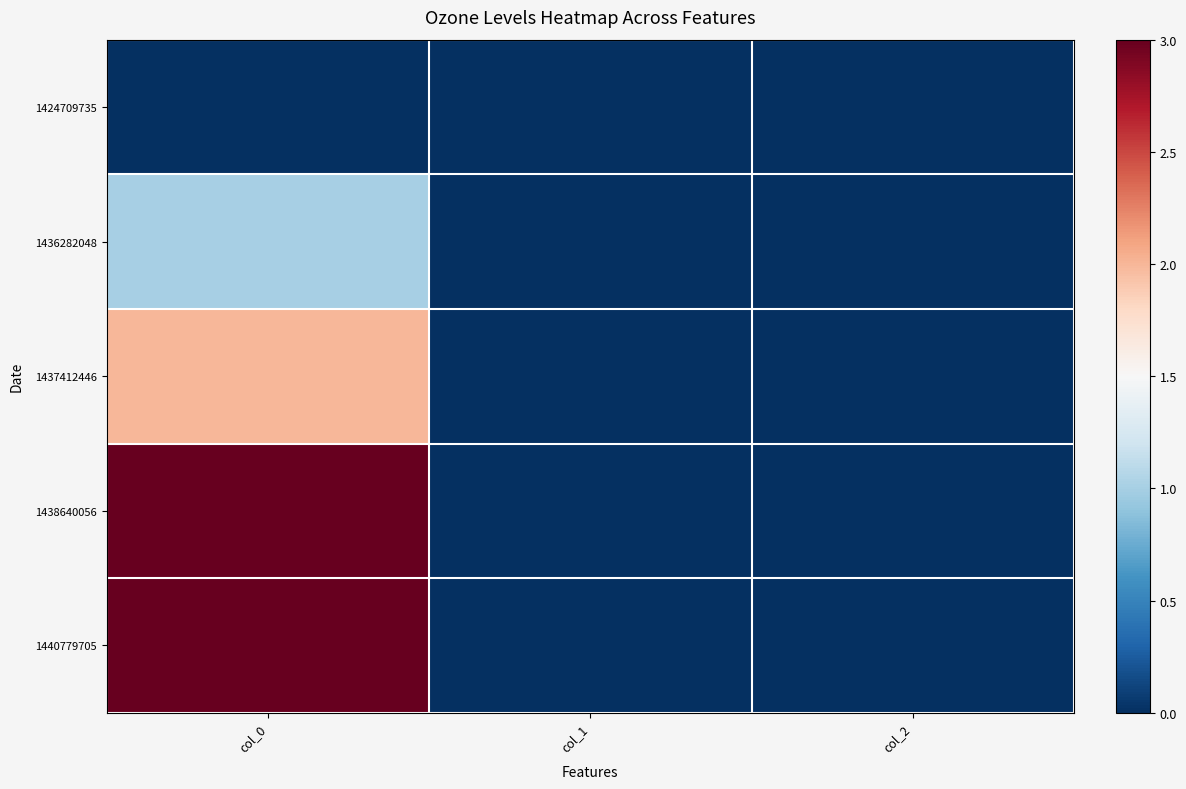

At col_0, list the series in order from smallest to largest.

1424709735, 1436282048, 1437412446, 1438640056, 1440779705